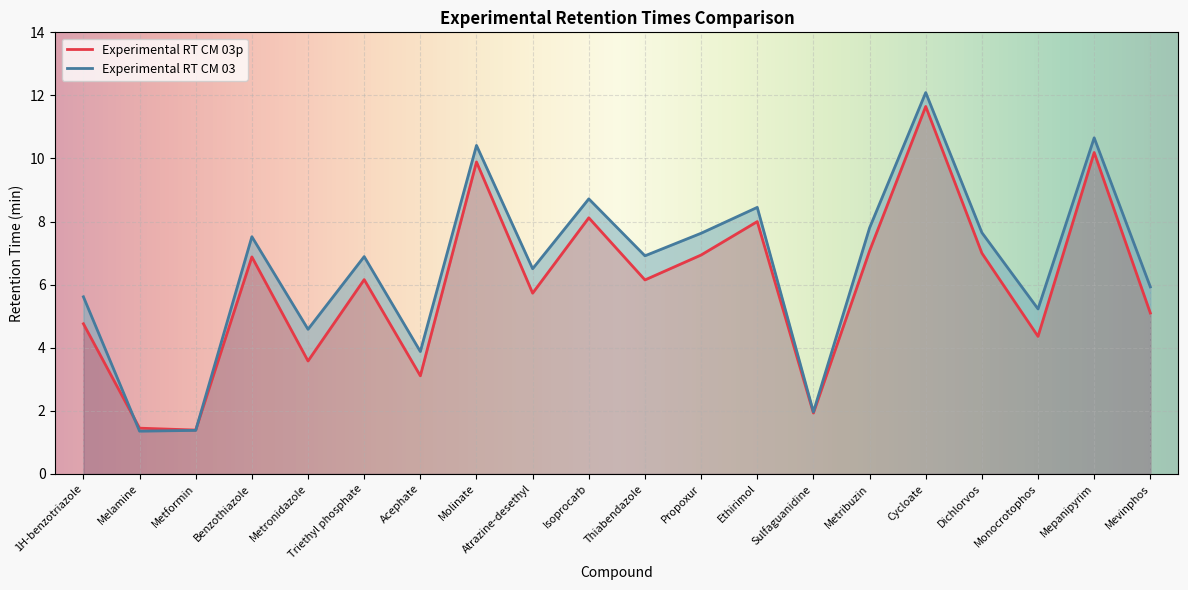

True or false: Experimental RT CM 03 has a value of 11.2 at Benzothiazole.

False